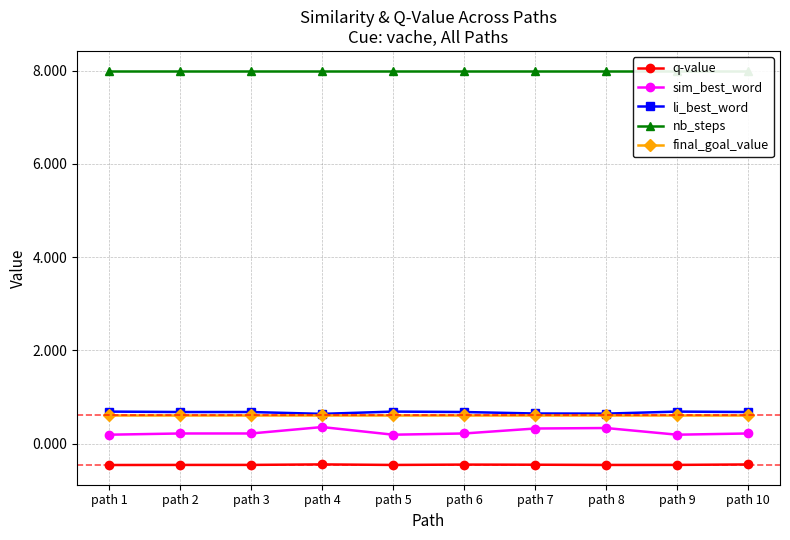

True or false: sim_best_word and li_best_word intersect in this chart.

False